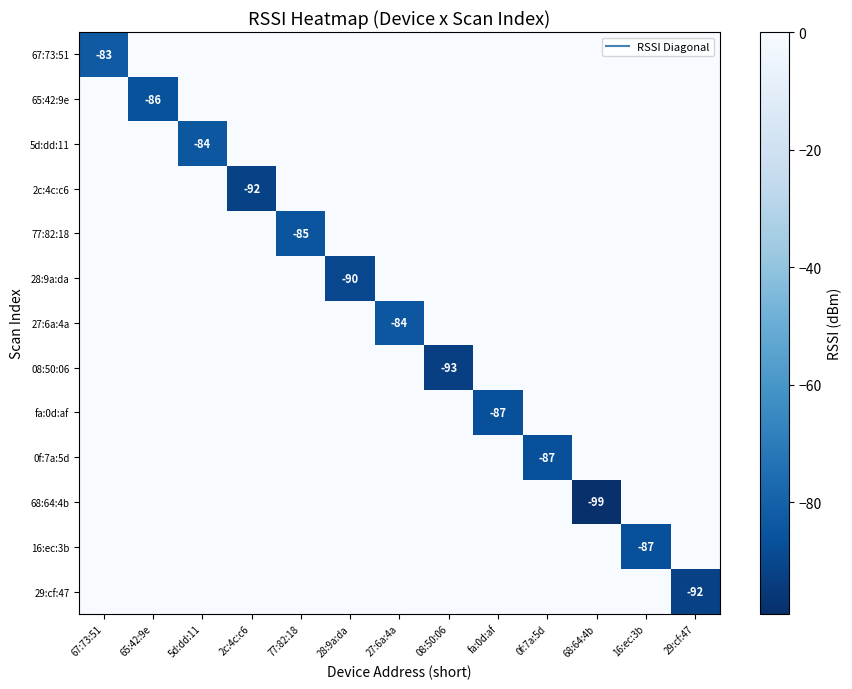

What is the minimum value for 65:42:9e?

-86